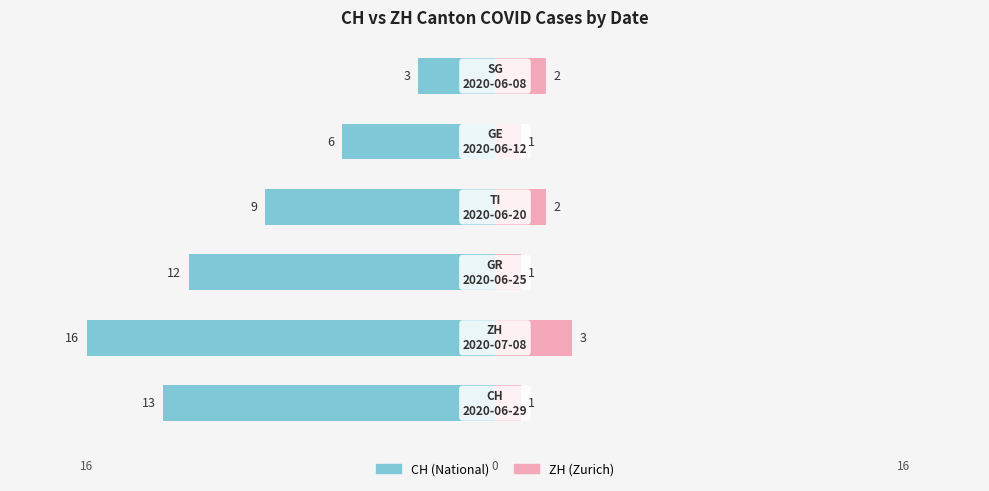

What are all the series names shown in the legend?

CH, ZH